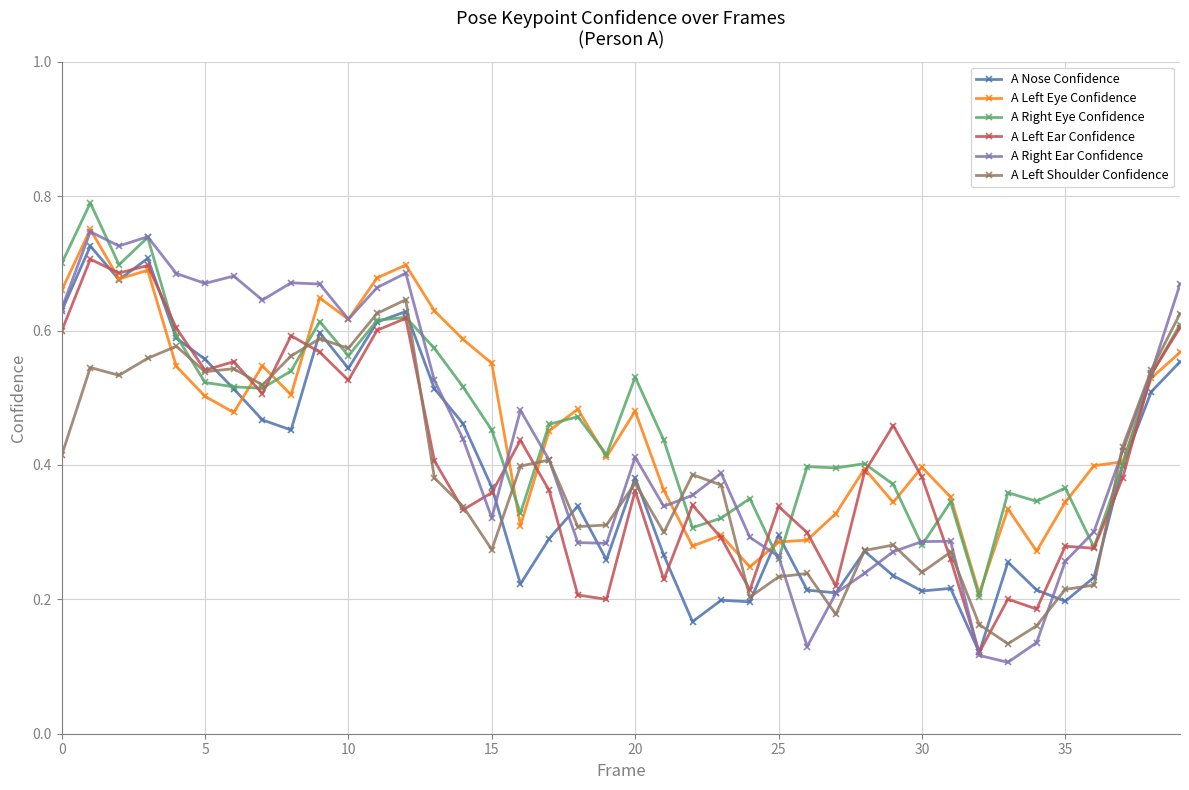

Which series has the largest range (max minus min)?

A Right Ear Confidence